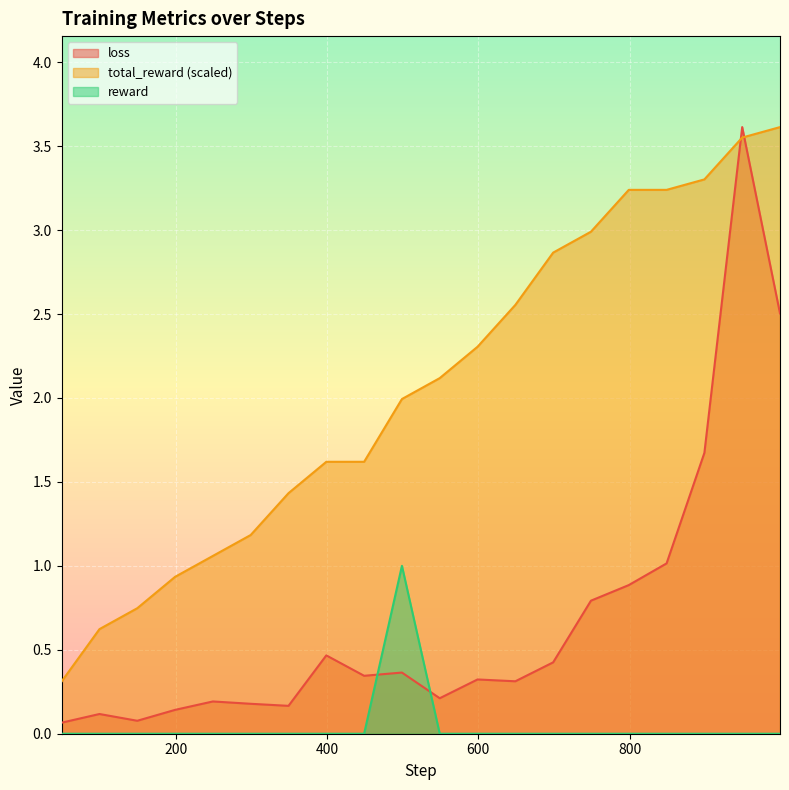

Reading left to right, what are all the values shown in this chart?

loss: 0.1	0.1	0.1	0.1	0.2	0.2	0.2	0.5	0.3	0.4	0.2	0.3	0.3	0.4	0.8	0.9	1.0	1.7	3.6	2.5
total_reward: 0.3	0.6	0.7	0.9	1.1	1.2	1.4	1.6	1.6	2.0	2.1	2.3	2.6	2.9	3.0	3.2	3.2	3.3	3.6	3.6
reward: 0.0	0.0	0.0	0.0	0.0	0.0	0.0	0.0	0.0	1.0	0.0	0.0	0.0	0.0	0.0	0.0	0.0	0.0	0.0	0.0